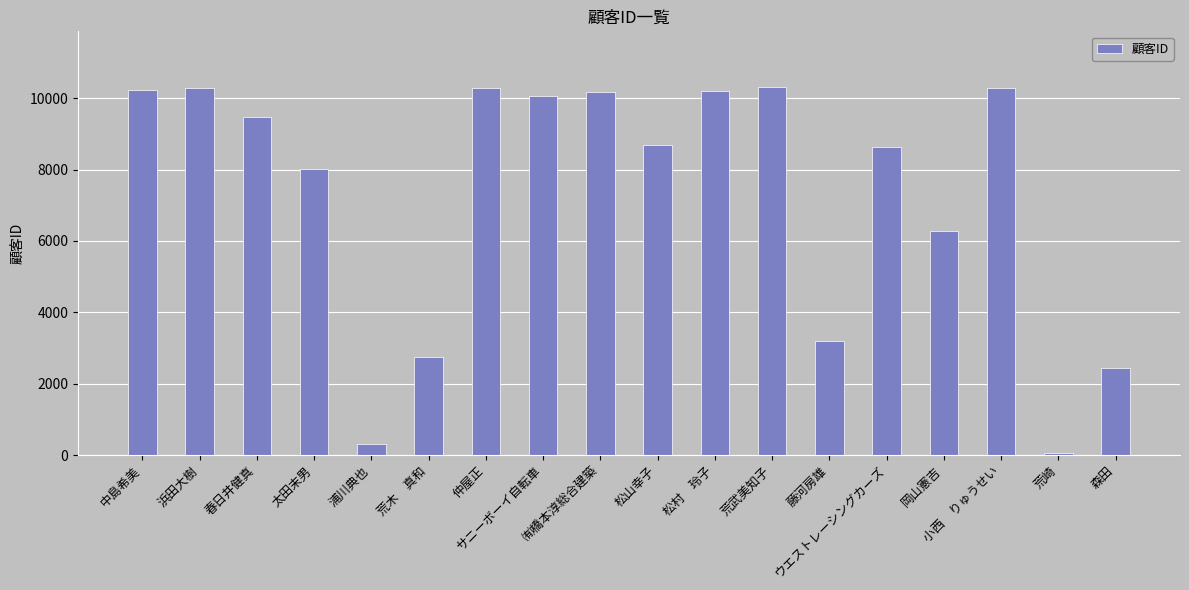

Which has a higher value, ウエストレーシングカーズ or ㈲橋本淳総合建築?

㈲橋本淳総合建築